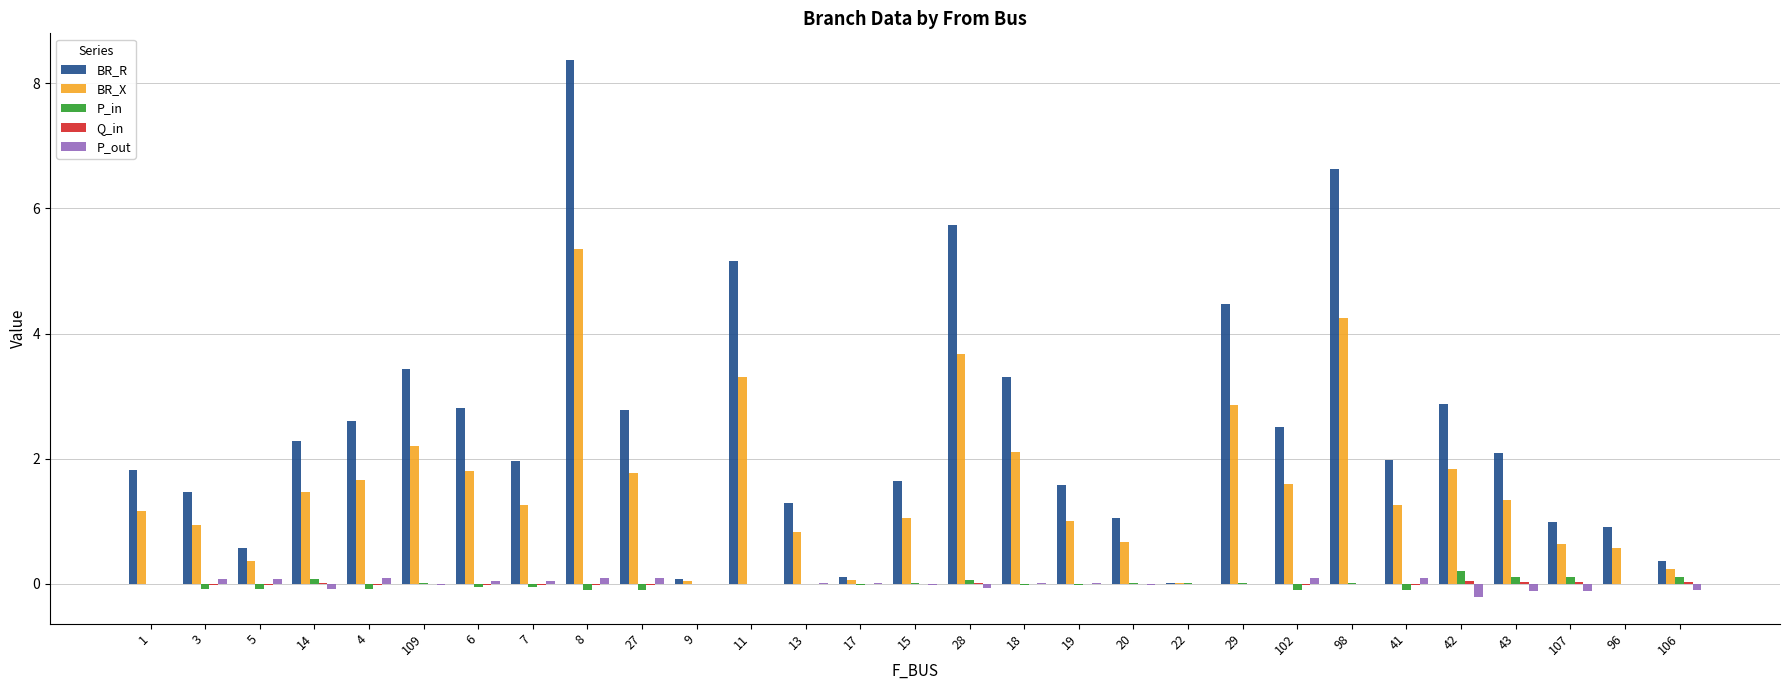

Which series has the largest total across all categories?

BR_R